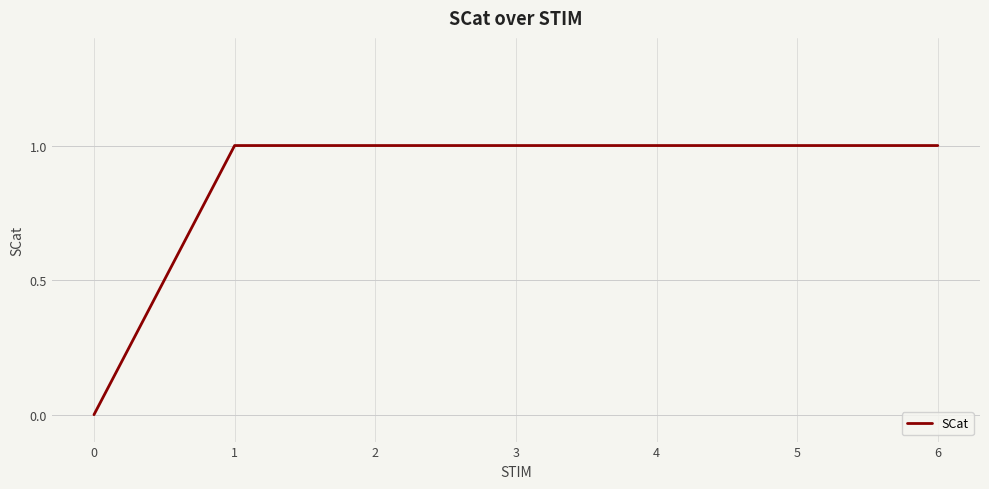

What is the ratio of the value at 1 to the value at 2?

1.0